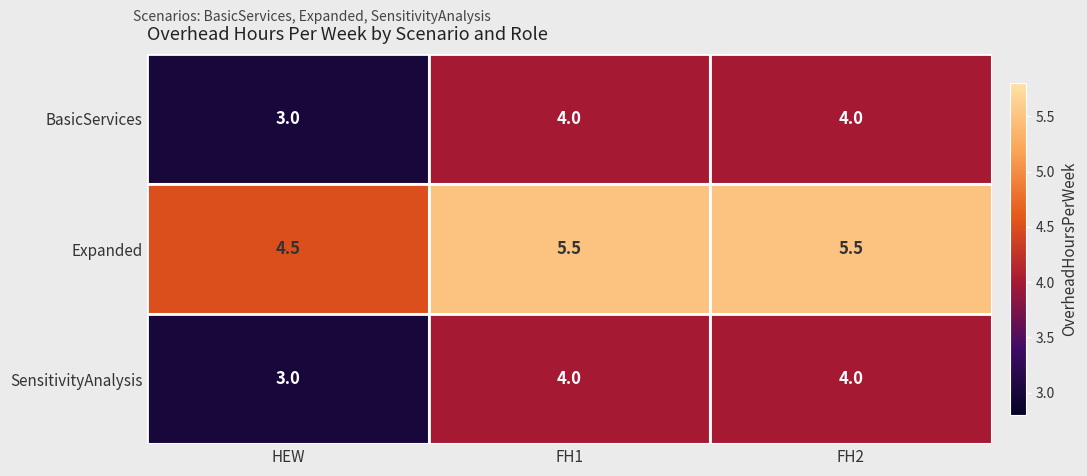

What is the difference between the maximum and minimum values in the Expanded series?

1.0